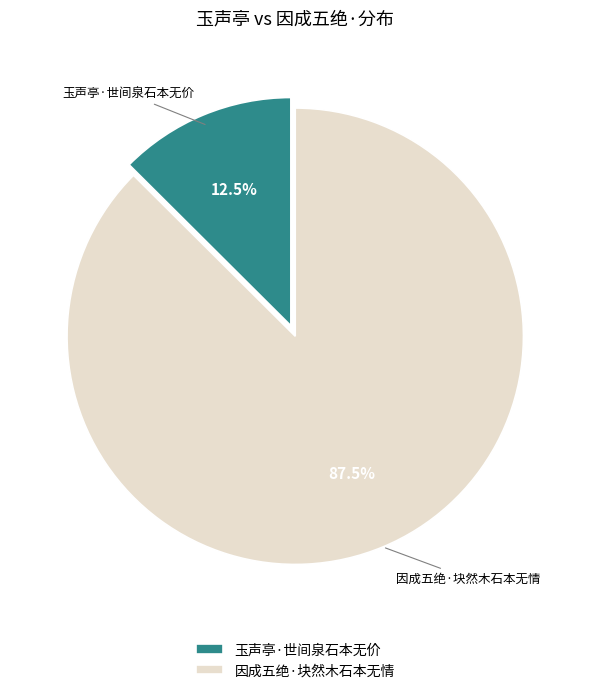

How much of the chart is everything except 因成五绝·块然木石本无情?

12.5%